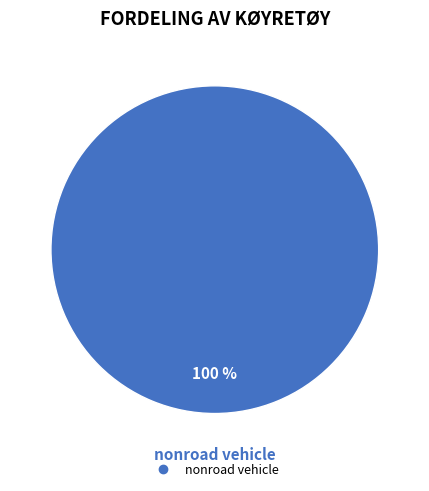

Is there any slice that represents more than half of the pie?

Yes